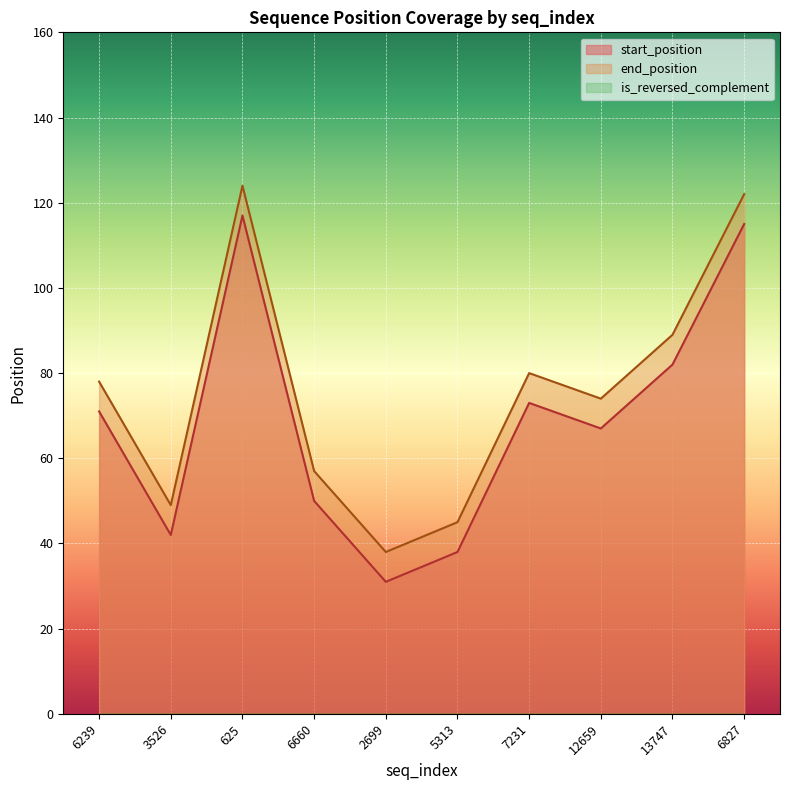

Which series has the largest total across all categories?

end_position